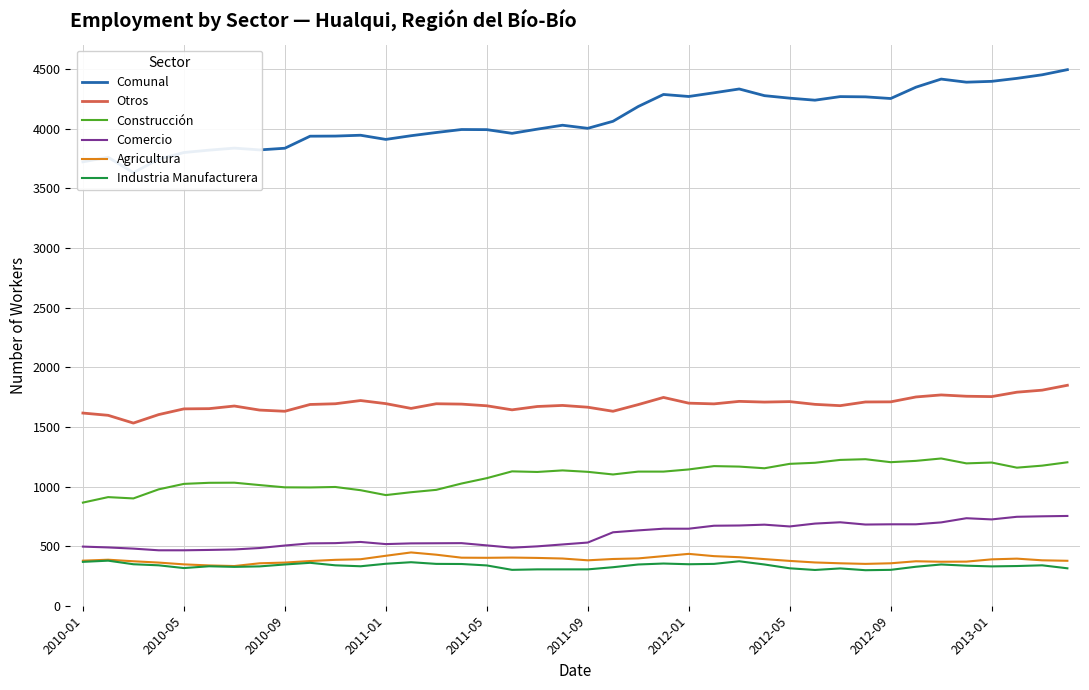

Is it true that Agricultura equals 85 at 2010-09?

False